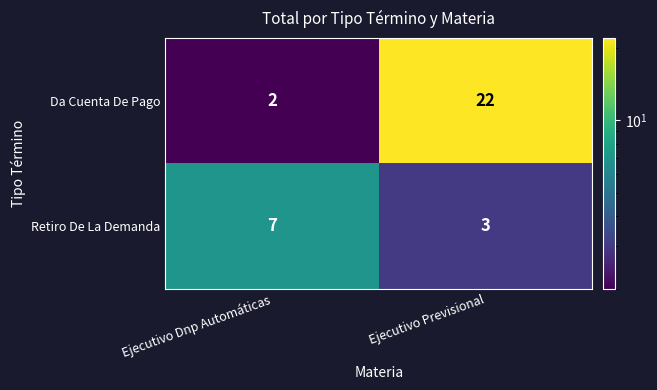

Reading right to left, extract all data points from this chart.

Da Cuenta De Pago: Ejecutivo Previsional=22	Ejecutivo Dnp Automáticas=2
Retiro De La Demanda: Ejecutivo Previsional=3	Ejecutivo Dnp Automáticas=7